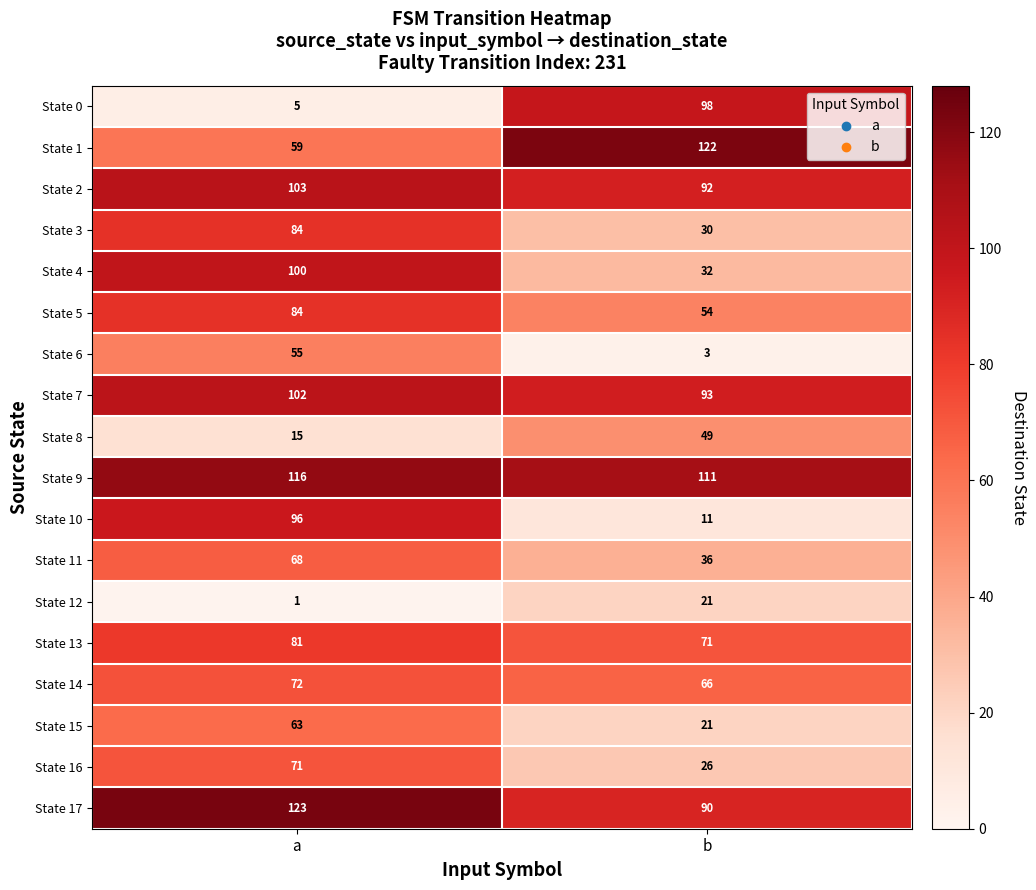

Which series has the largest range (max minus min)?

State 0